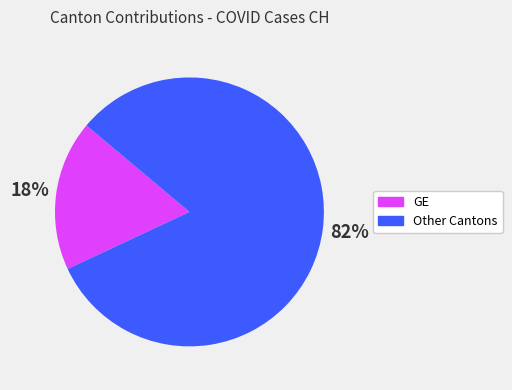

Does any single category account for the majority?

Yes